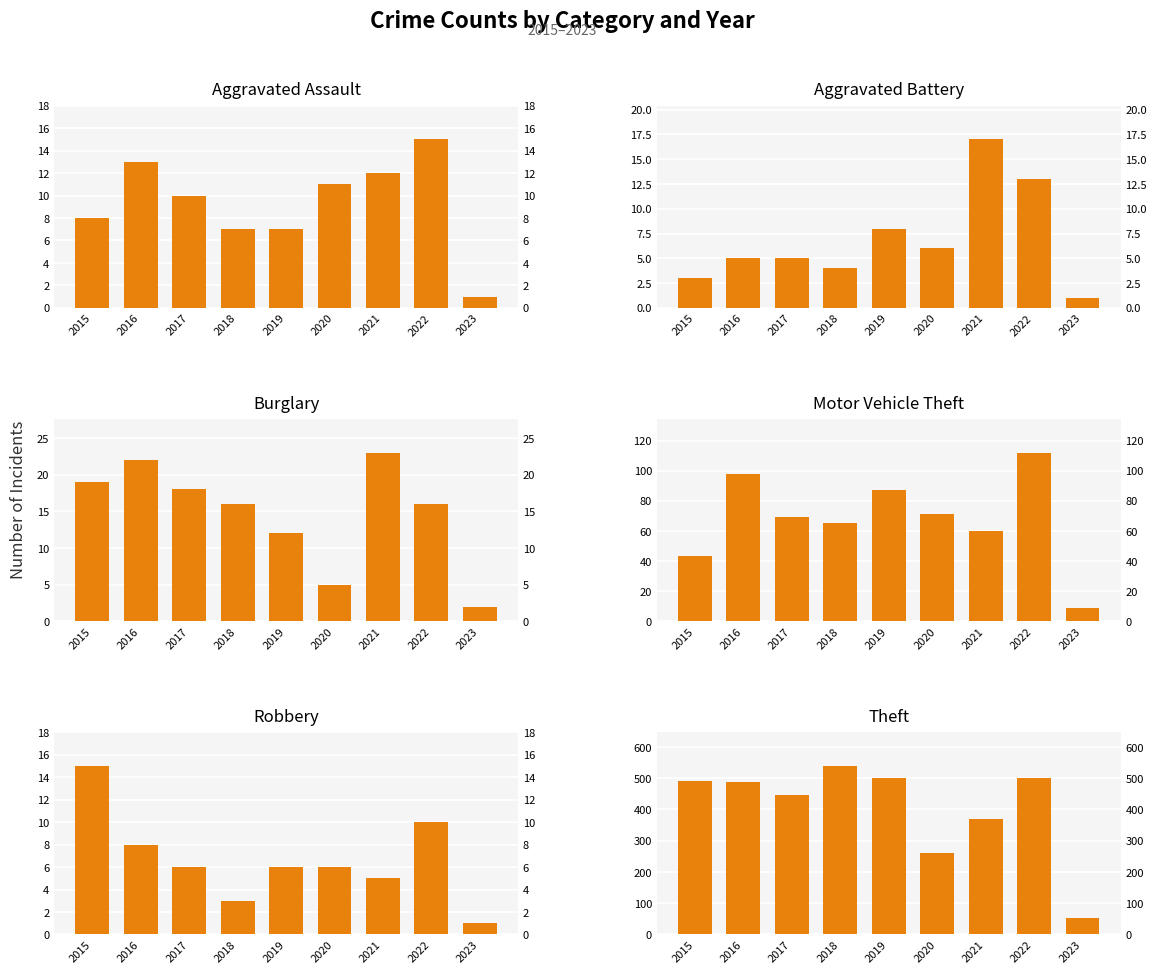

Rank the series at 2015 from lowest to highest value.

Aggravated Battery, Aggravated Assault, Robbery, Burglary, Motor Vehicle Theft, Theft